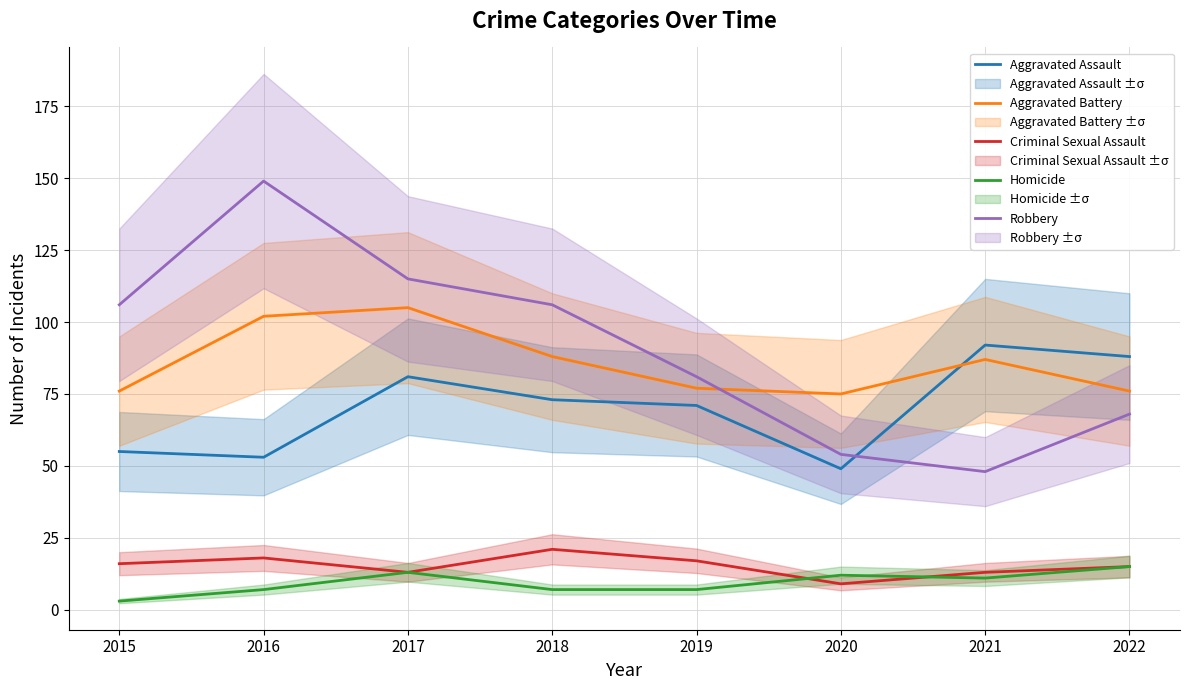

Where do Aggravated Battery and Aggravated Assault first cross each other?

2020 and 2021